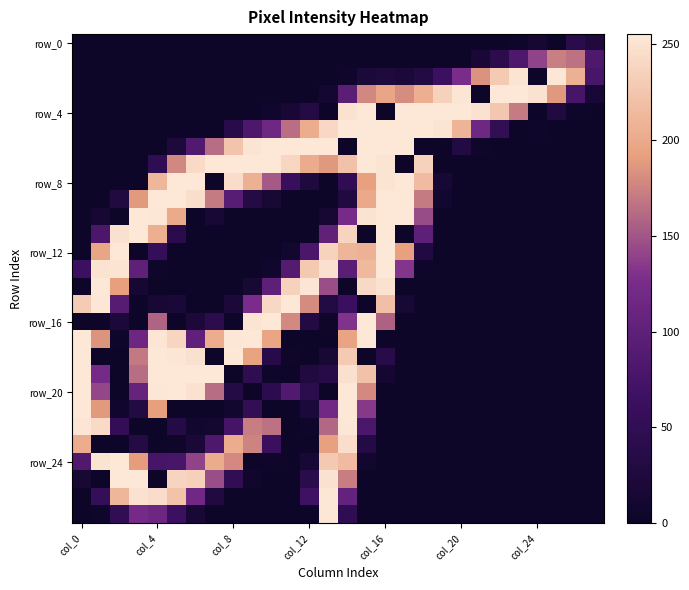

At which category is the sum across all series the highest?

14